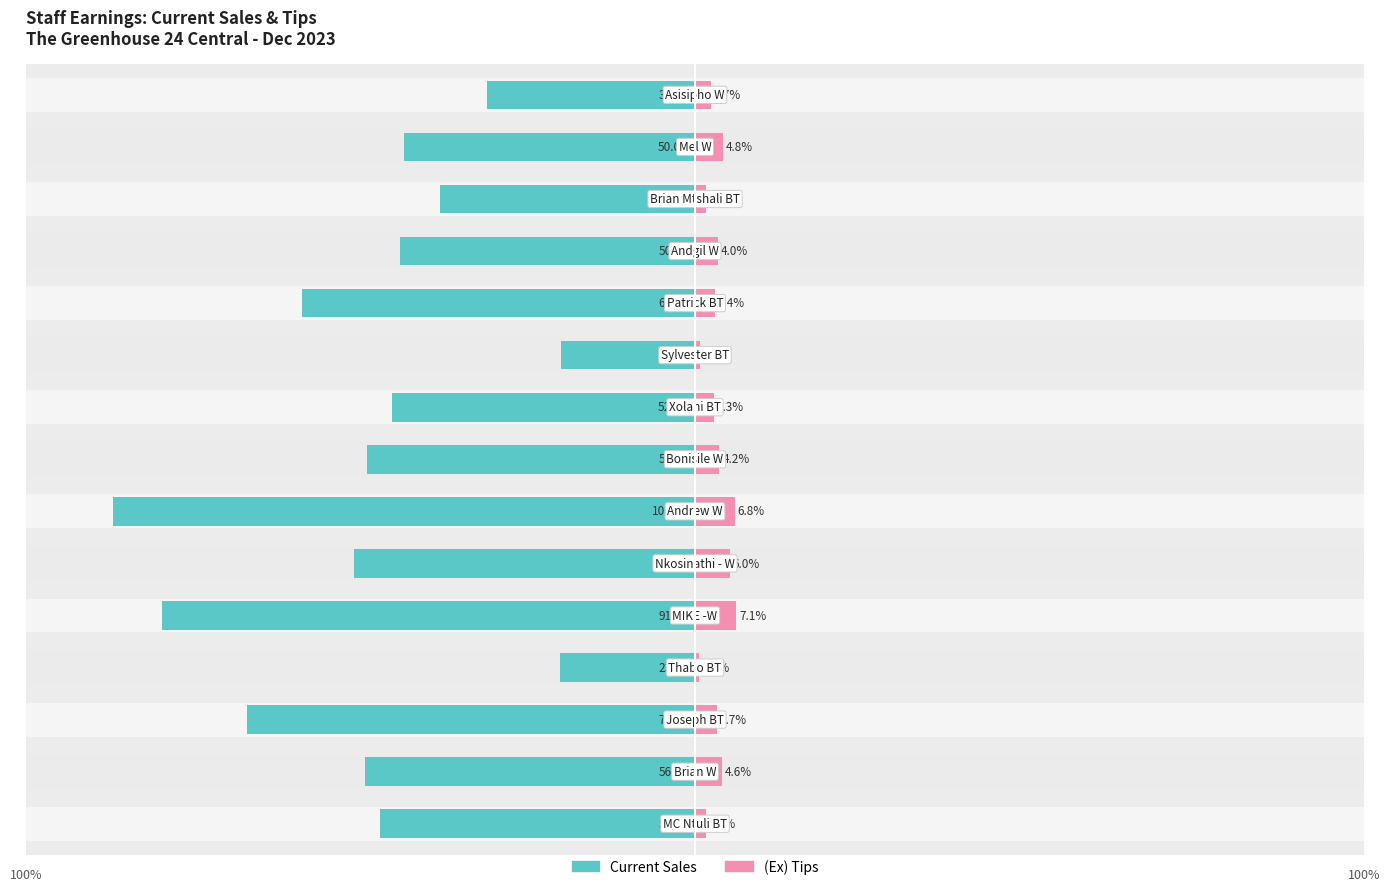

Are the bars horizontal?

Yes